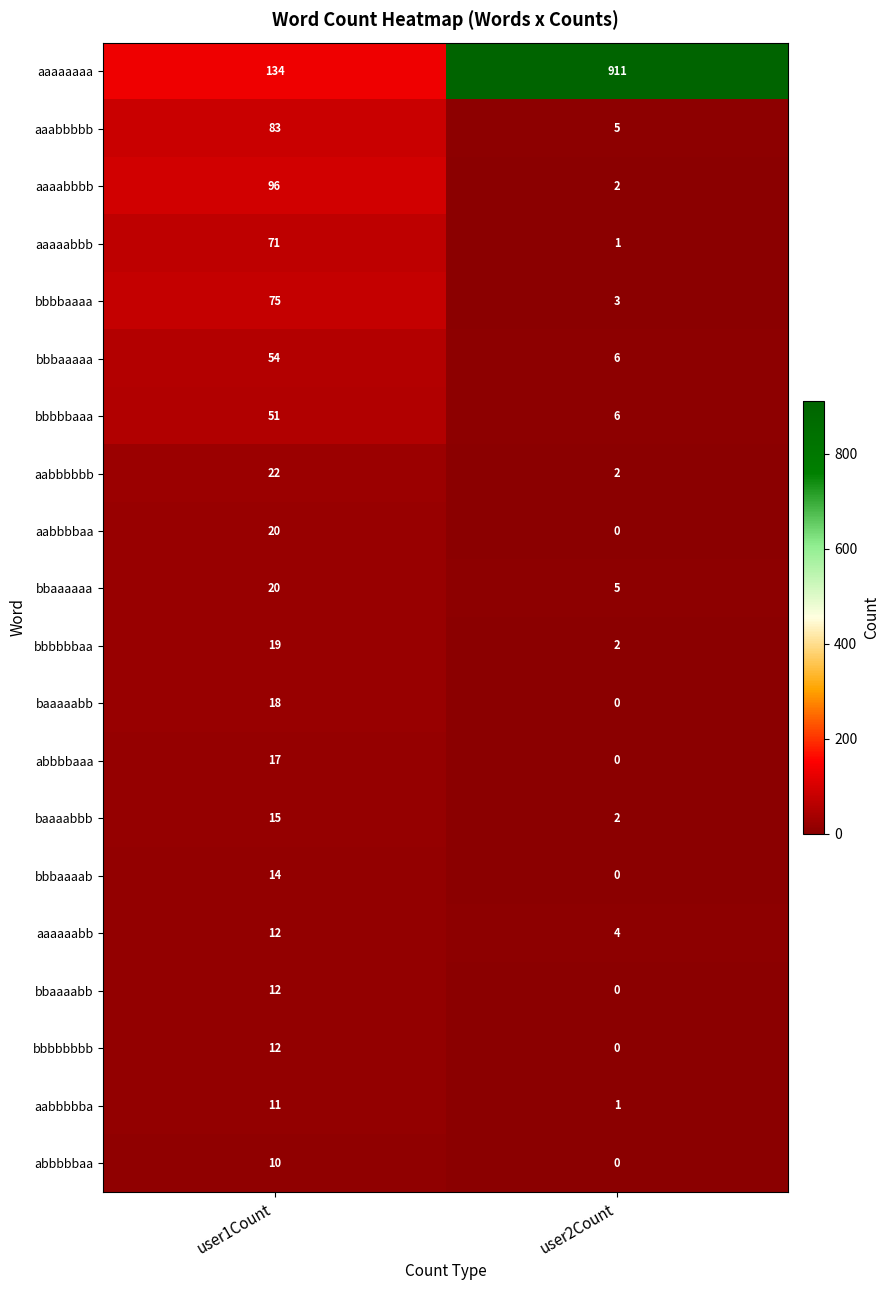

Read the abbbbaaa value at user1Count, to the nearest 10.

20